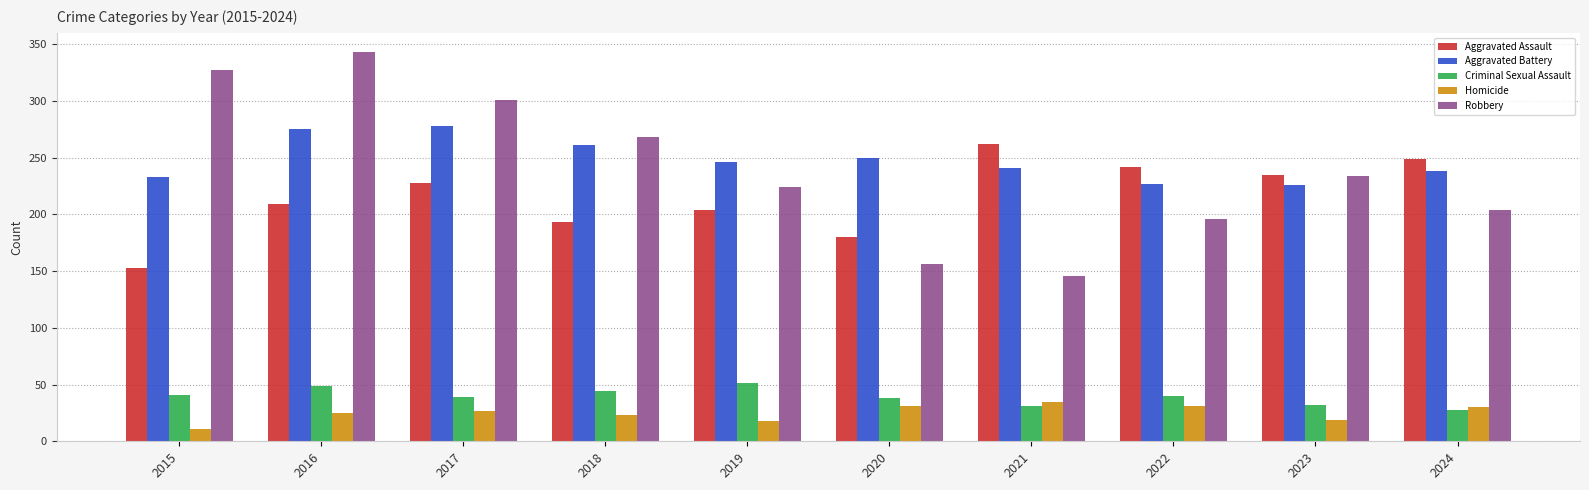

True or false: Criminal Sexual Assault has a value of 44 at 2018.

True